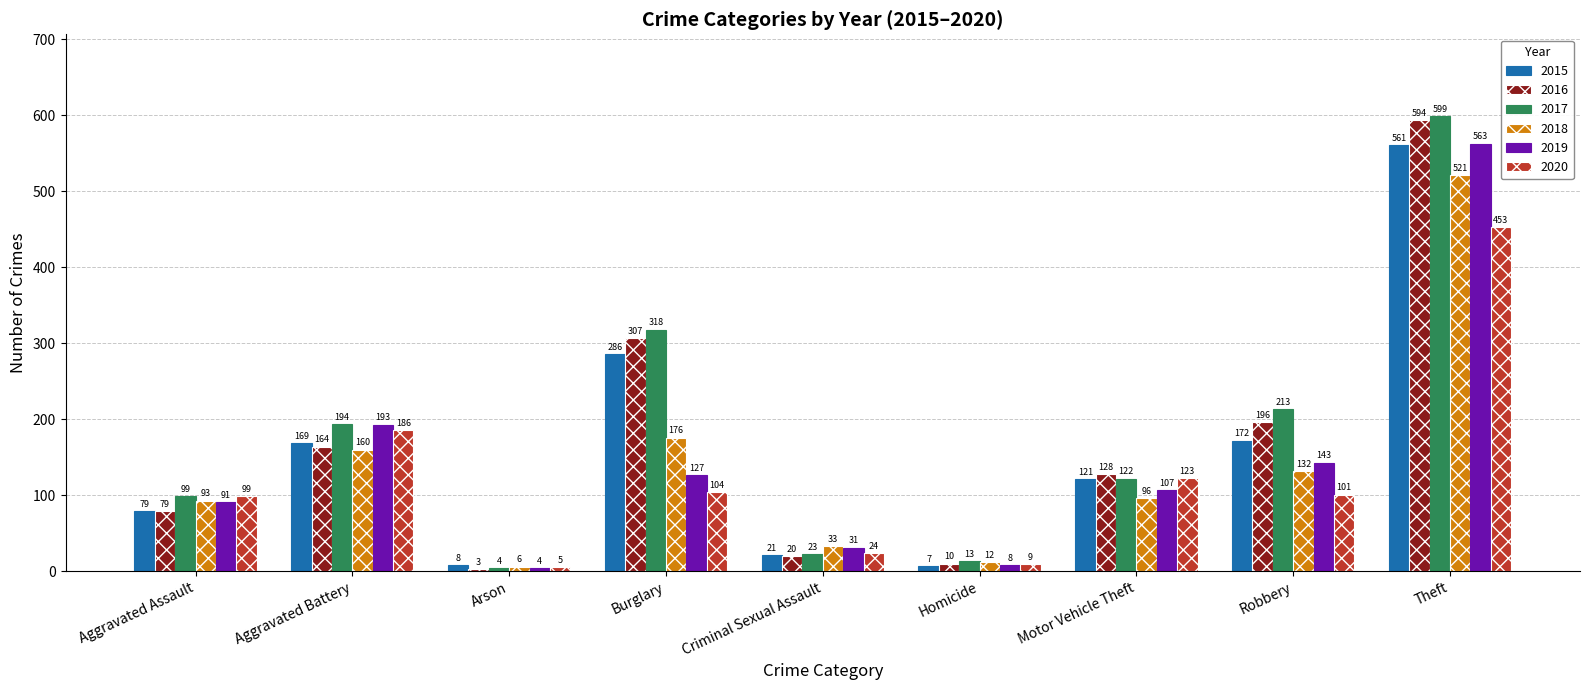

Reading left to right, what are all the values shown in this chart?

2015: Aggravated Assault=79	Aggravated Battery=169	Arson=8	Burglary=286	Criminal Sexual Assault=21	Homicide=7	Motor Vehicle Theft=121	Robbery=172	Theft=561
2016: Aggravated Assault=79	Aggravated Battery=164	Arson=3	Burglary=307	Criminal Sexual Assault=20	Homicide=10	Motor Vehicle Theft=128	Robbery=196	Theft=594
2017: Aggravated Assault=99	Aggravated Battery=194	Arson=4	Burglary=318	Criminal Sexual Assault=23	Homicide=13	Motor Vehicle Theft=122	Robbery=213	Theft=599
2018: Aggravated Assault=93	Aggravated Battery=160	Arson=6	Burglary=176	Criminal Sexual Assault=33	Homicide=12	Motor Vehicle Theft=96	Robbery=132	Theft=521
2019: Aggravated Assault=91	Aggravated Battery=193	Arson=4	Burglary=127	Criminal Sexual Assault=31	Homicide=8	Motor Vehicle Theft=107	Robbery=143	Theft=563
2020: Aggravated Assault=99	Aggravated Battery=186	Arson=5	Burglary=104	Criminal Sexual Assault=24	Homicide=9	Motor Vehicle Theft=123	Robbery=101	Theft=453